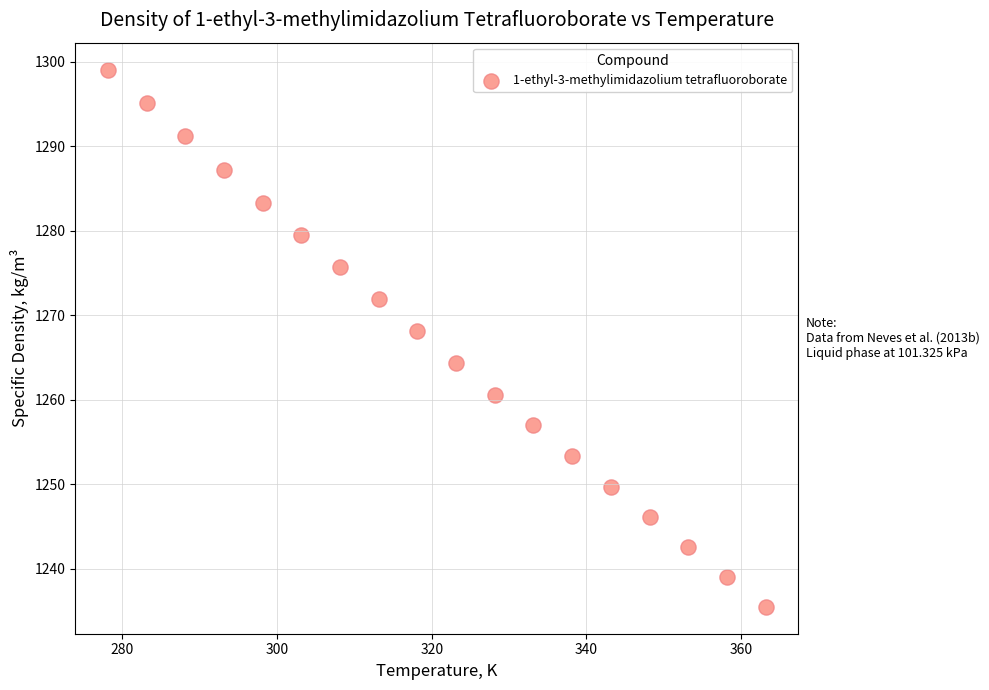

What Y value in the scatter plot is closest to 1267?

1268.1